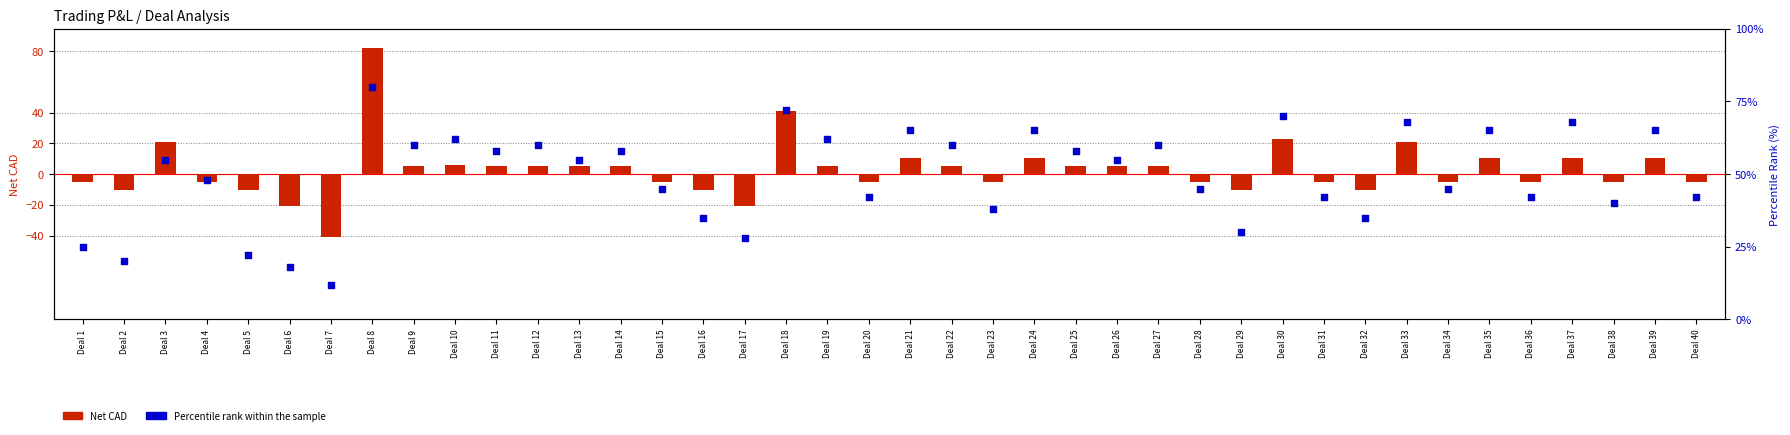

Which series has the largest total across all categories?

Percentile Rank